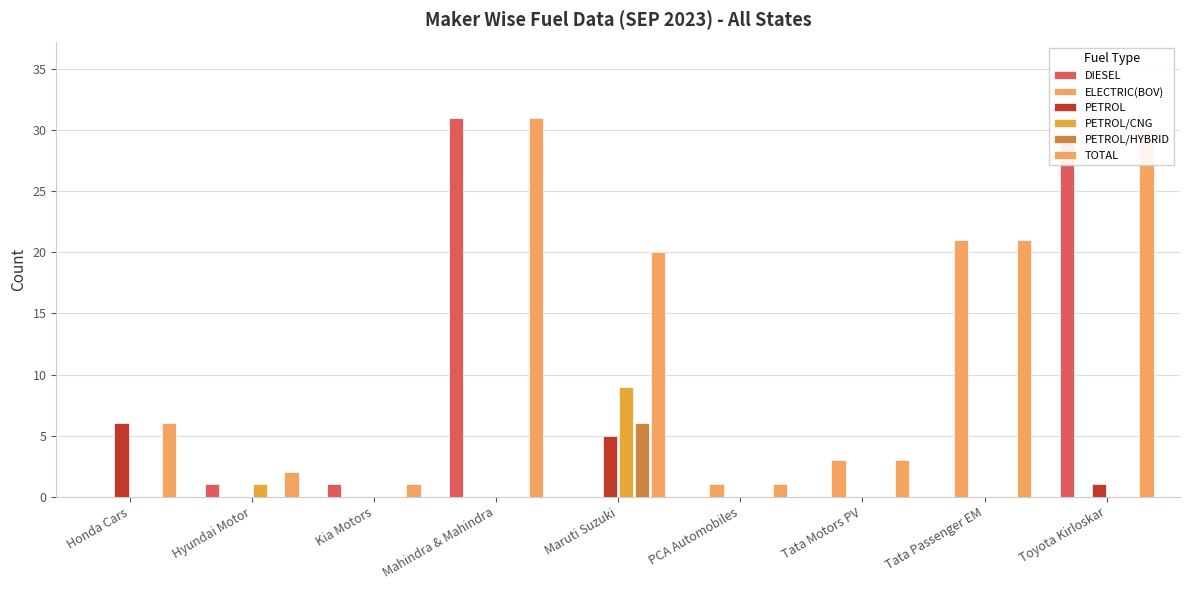

Reading right to left, extract all data points from this chart.

DIESEL: 29	0	0	0	0	31	1	1	0
ELECTRIC(BOV): 0	21	3	1	0	0	0	0	0
PETROL: 1	0	0	0	5	0	0	0	6
PETROL/CNG: 0	0	0	0	9	0	0	1	0
PETROL/HYBRID: 0	0	0	0	6	0	0	0	0
TOTAL: 30	21	3	1	20	31	1	2	6